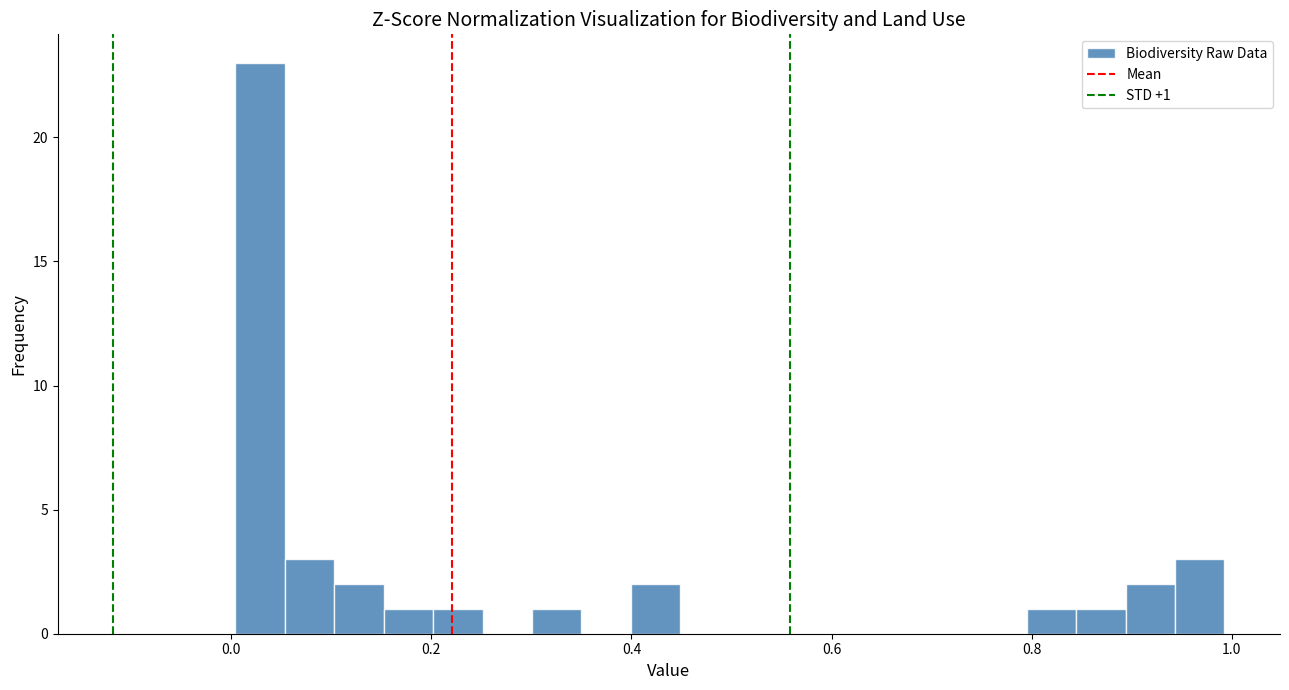

Around what value on the x-axis is the tallest bar? Give the approximate position of its centre, as read against the axis.

0.02